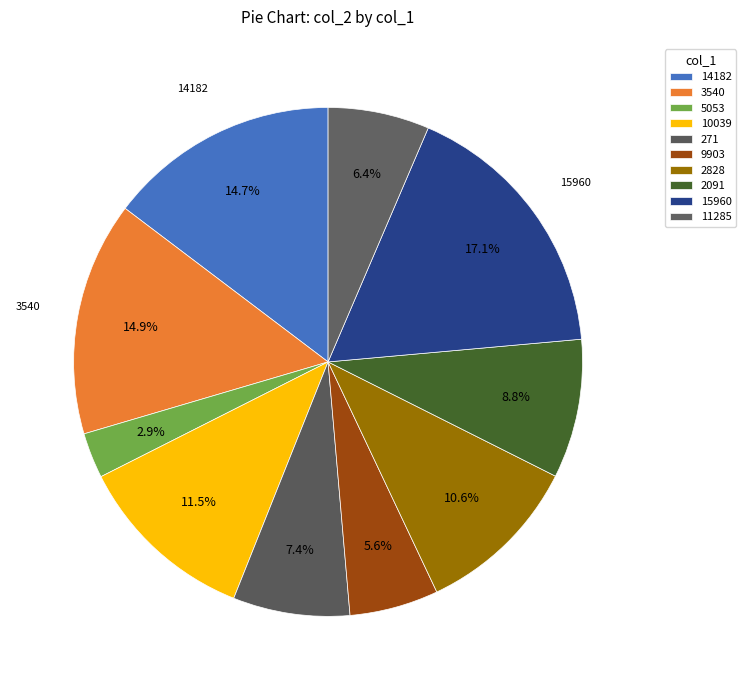

Rank the categories by value from lowest to highest.

5053, 9903, 11285, 271, 2091, 2828, 10039, 14182, 3540, 15960